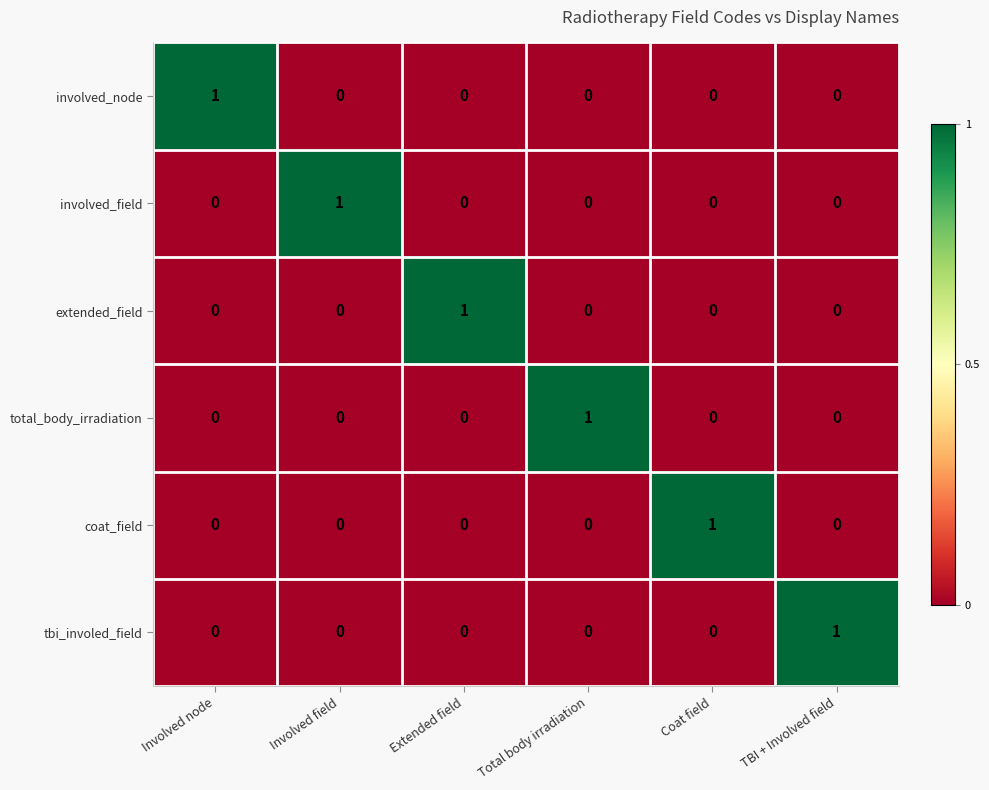

At how many categories does at least one series exceed 0?

6